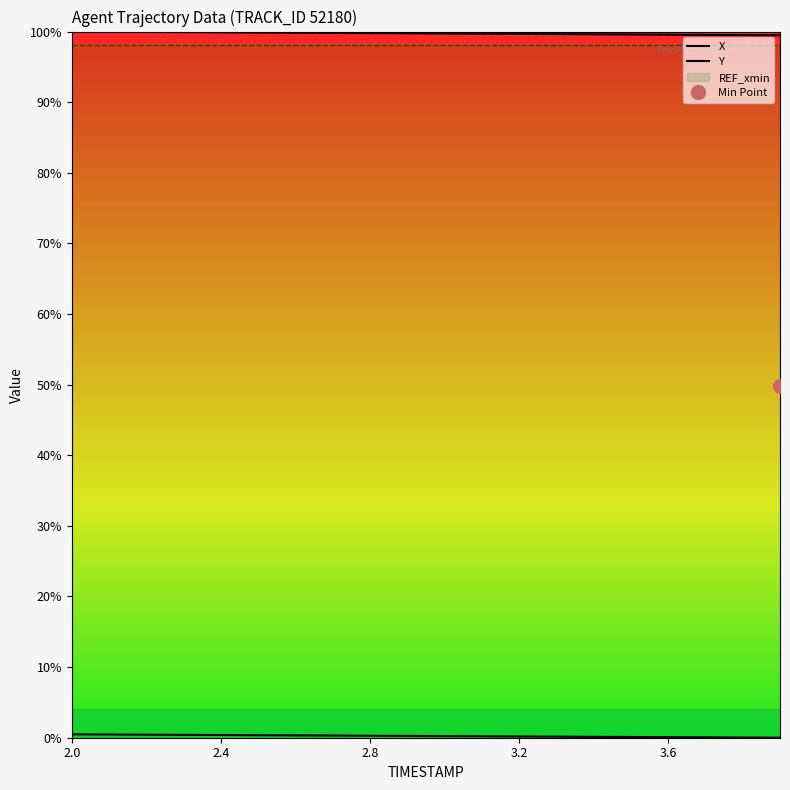

Is it true that X equals 175.3 at 18?

False